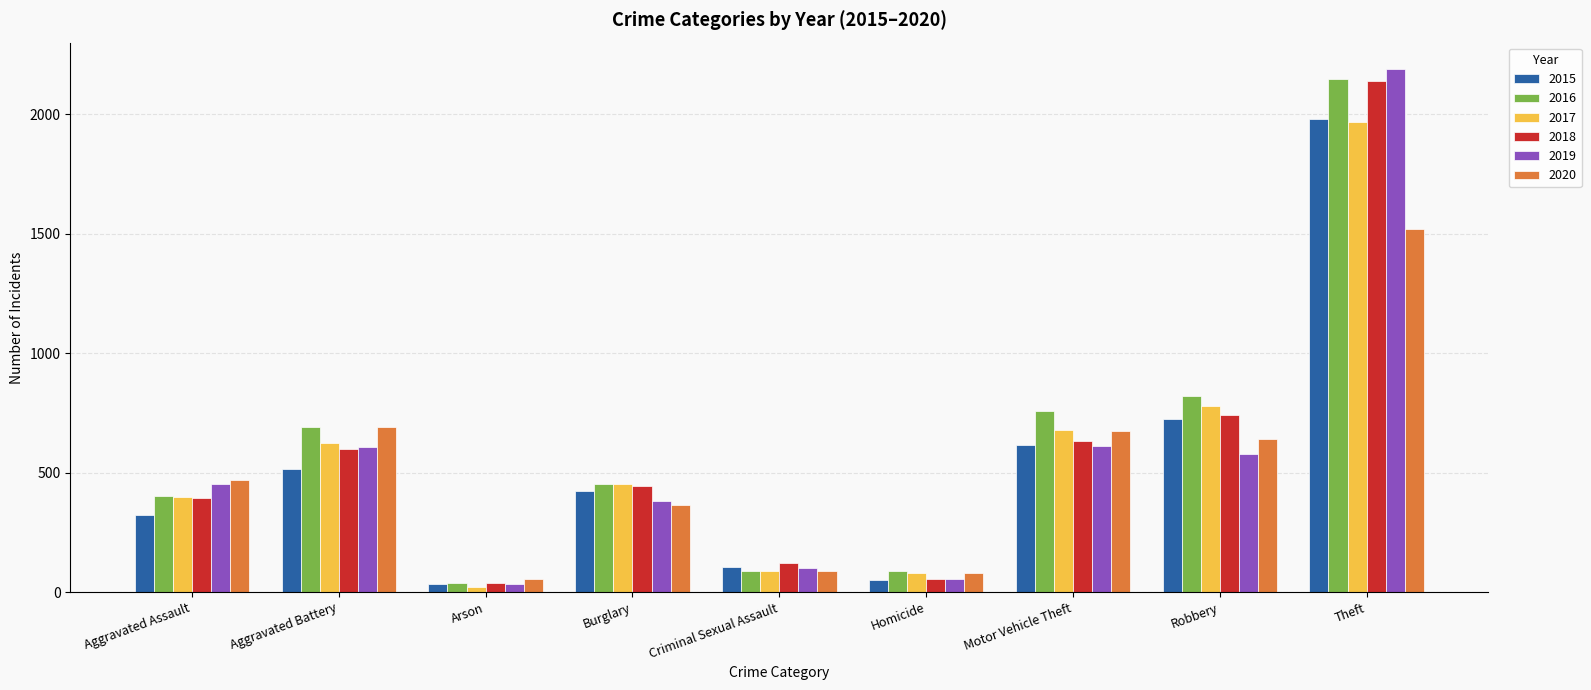

What is the label of the 1st bar from the left?

Aggravated Assault